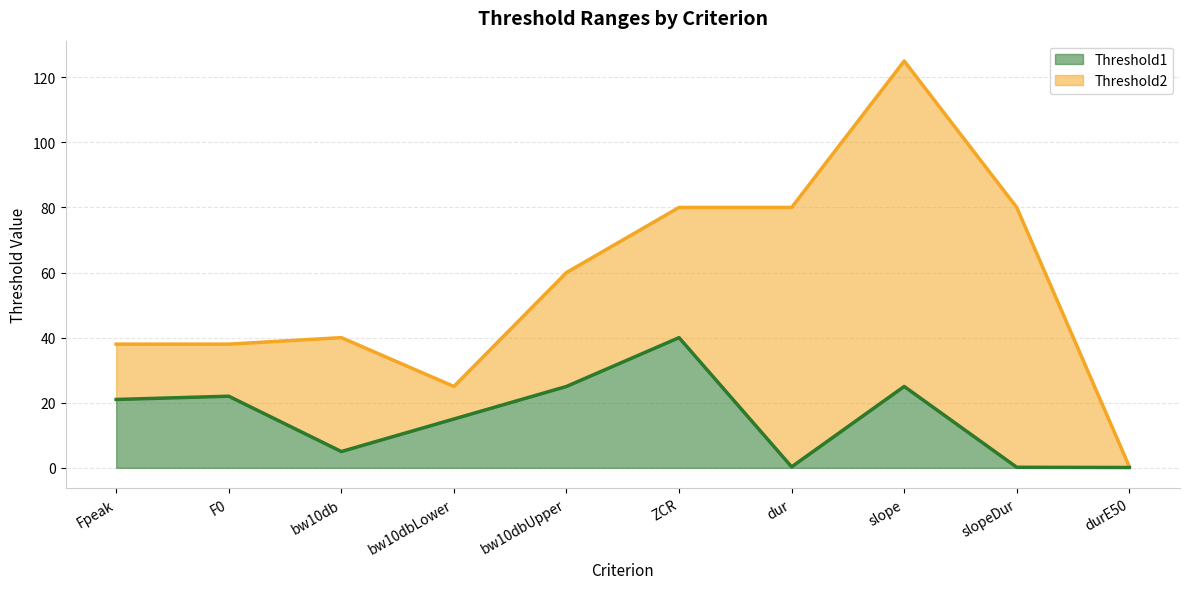

At which label does Threshold1 reach its peak?

ZCR